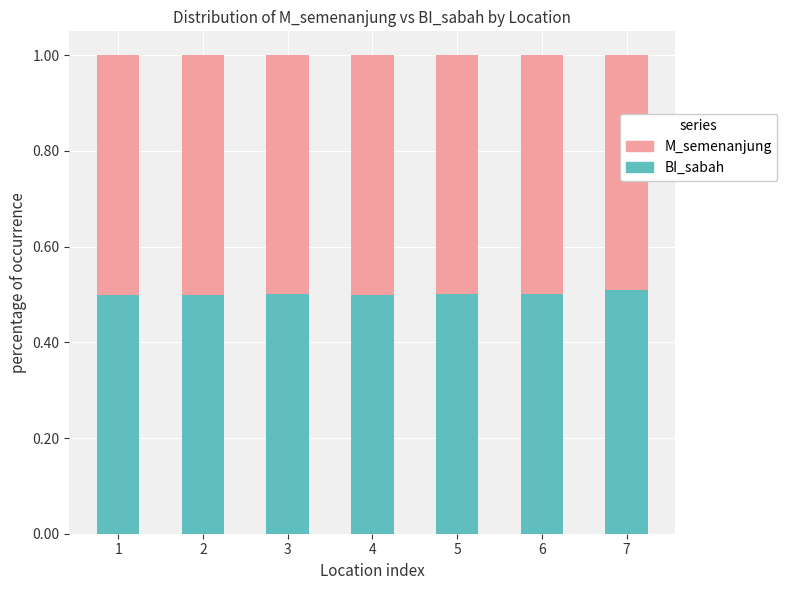

Is it true that BI_sabah equals 0.7 at 1?

False